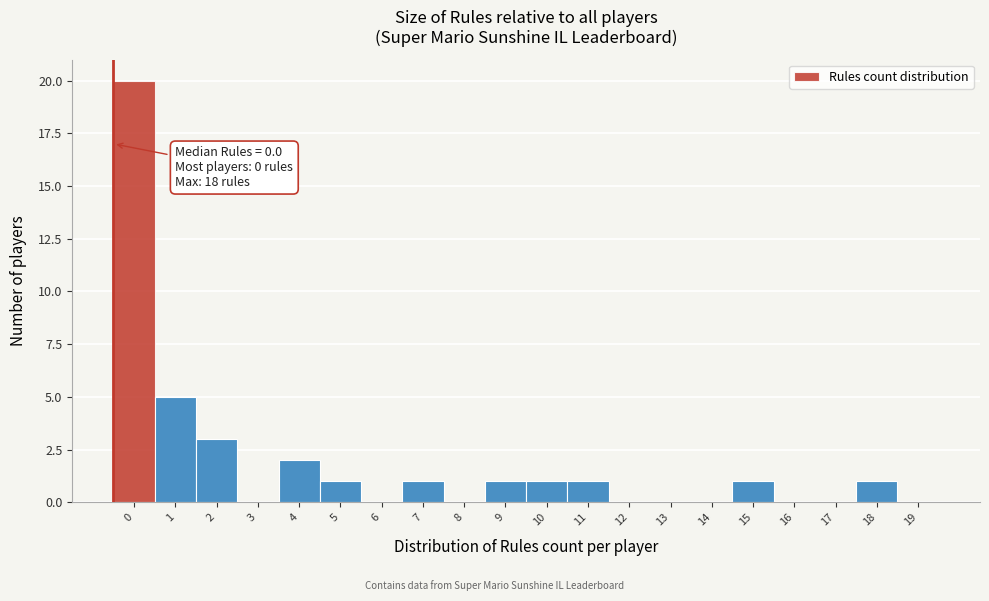

Reading right to left, list all the values displayed in this chart.

19=0	18=1	17=0	16=0	15=1	14=0	13=0	12=0	11=1	10=1	9=1	8=0	7=1	6=0	5=1	4=2	3=0	2=3	1=5	0=20